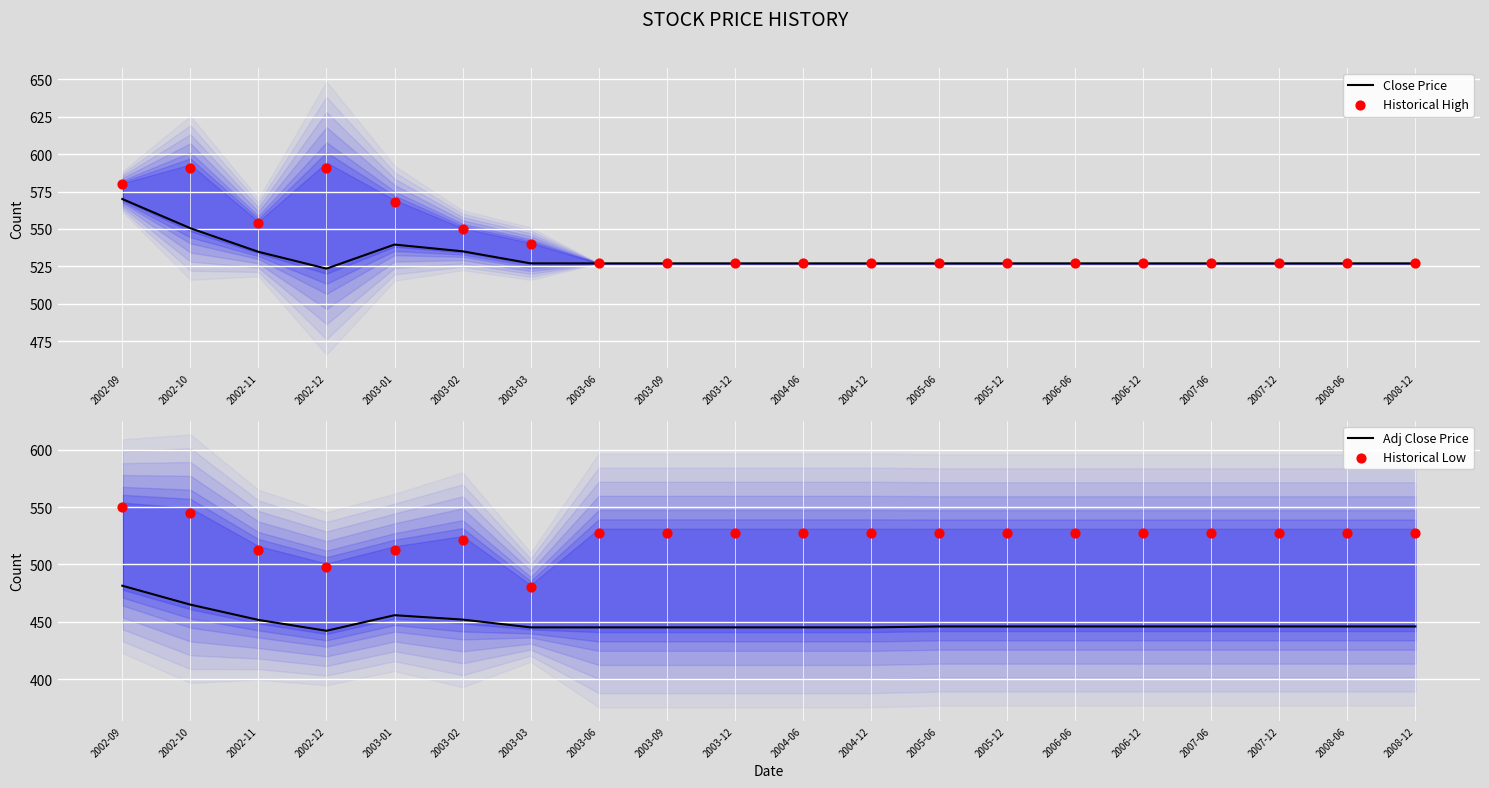

At which category is the sum across all series the highest?

2002-09